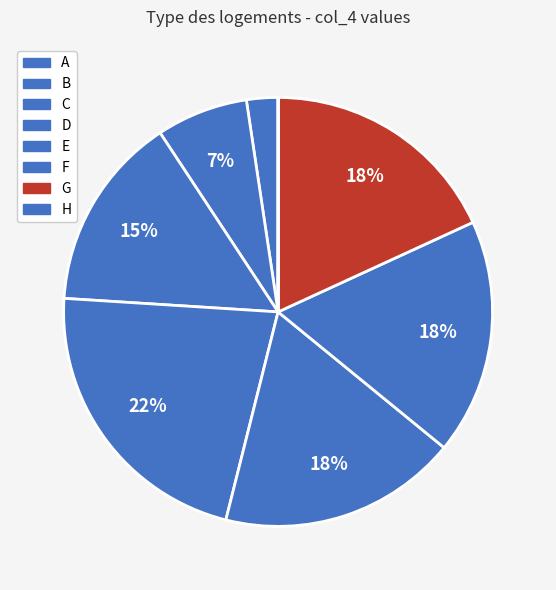

Is E the majority of the pie?

No